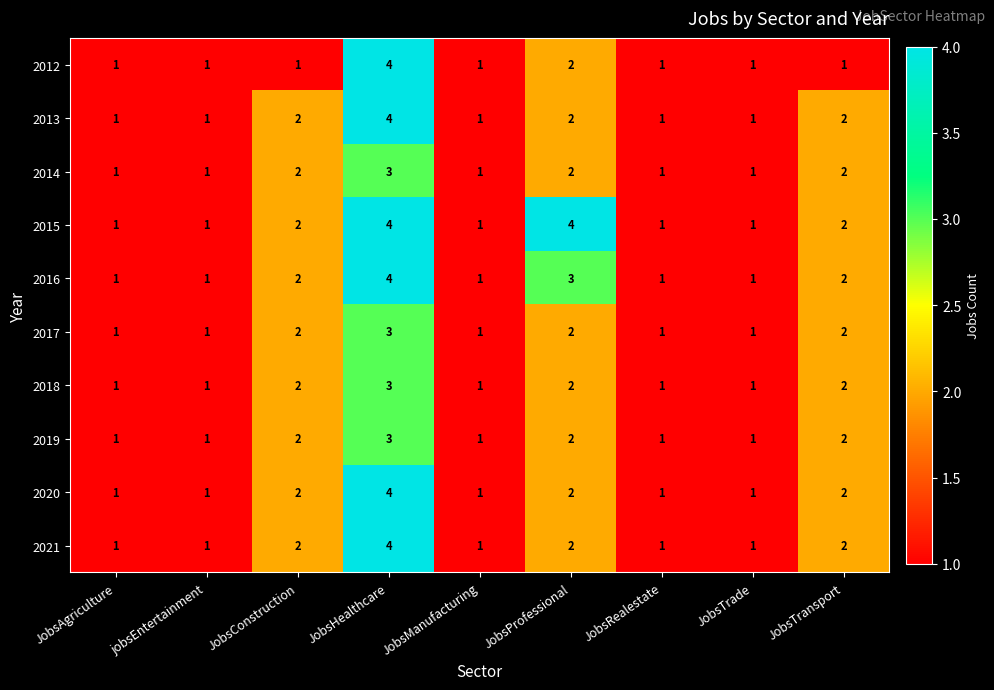

At which label does 2014 reach its peak?

JobsHealthcare